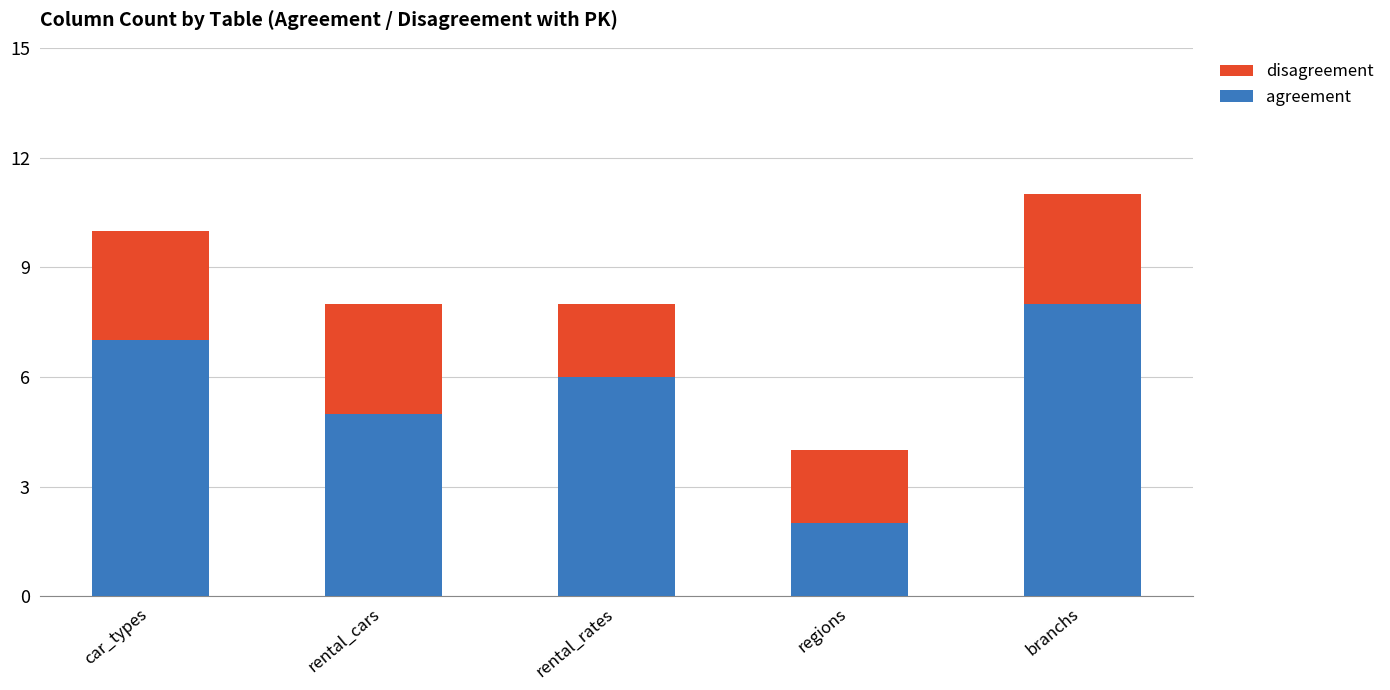

Reading left to right, list the values for the agreement series.

car_types=7	rental_cars=5	rental_rates=6	regions=2	branchs=8